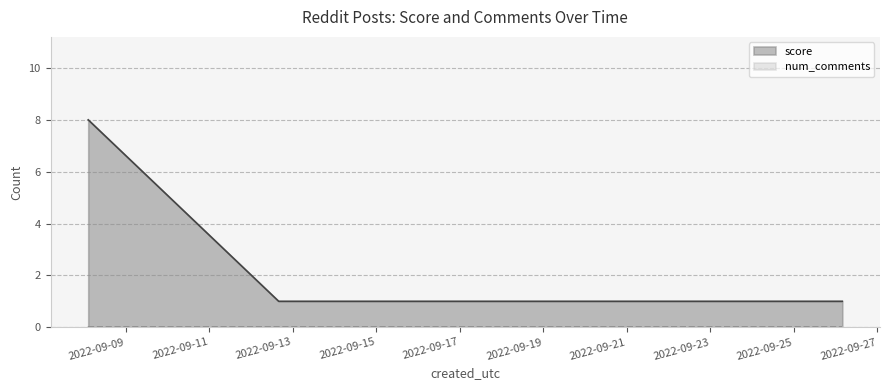

Reading right to left, list all the values displayed in this chart.

1	1	8